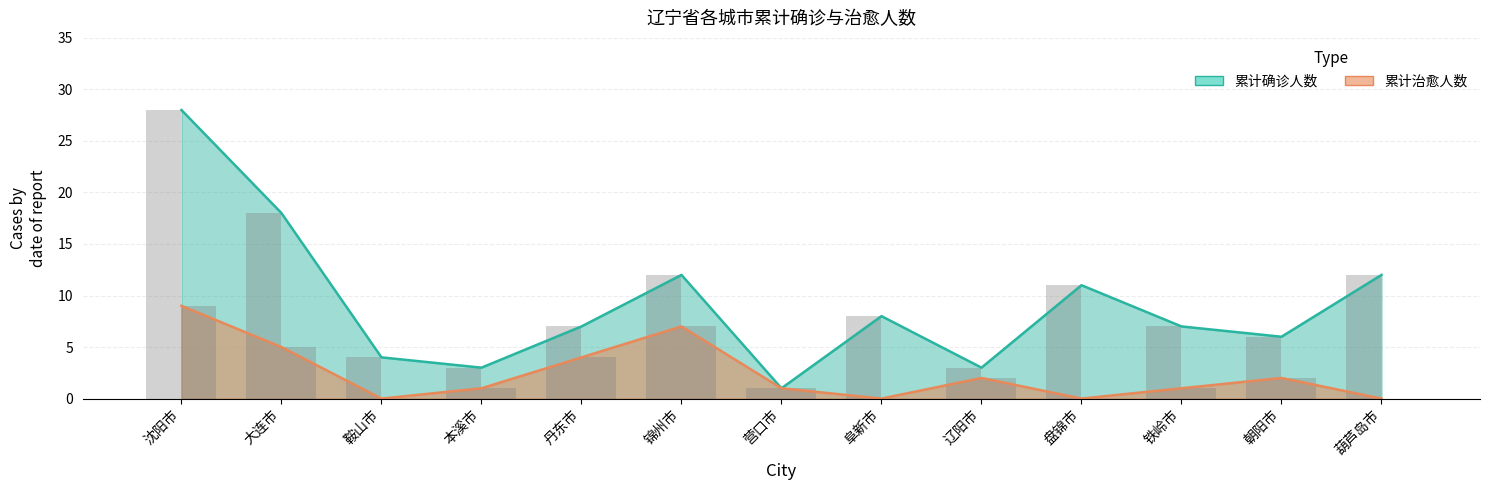

What is the difference between the maximum and minimum values in the 累计确诊人数 series?

27